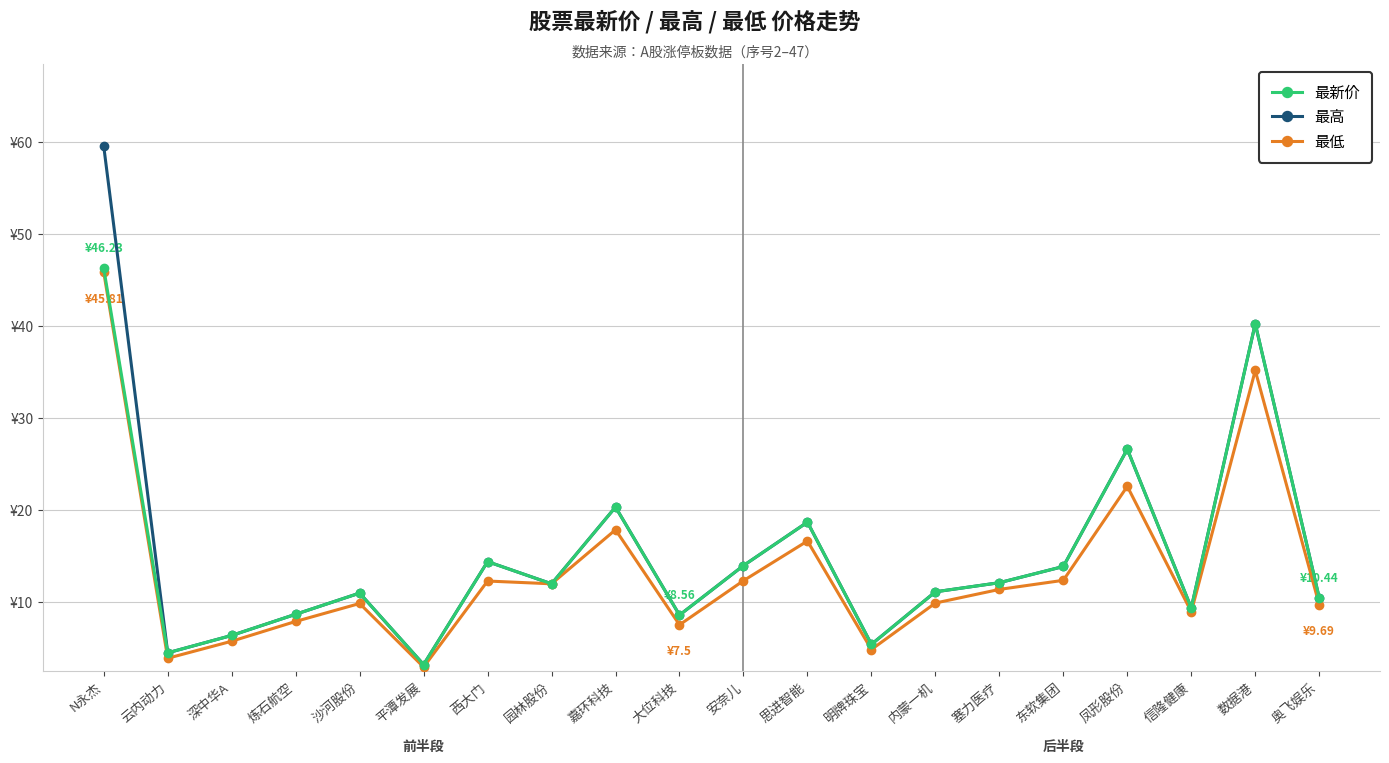

Which category has the highest value in the 最新价 series?

N永杰